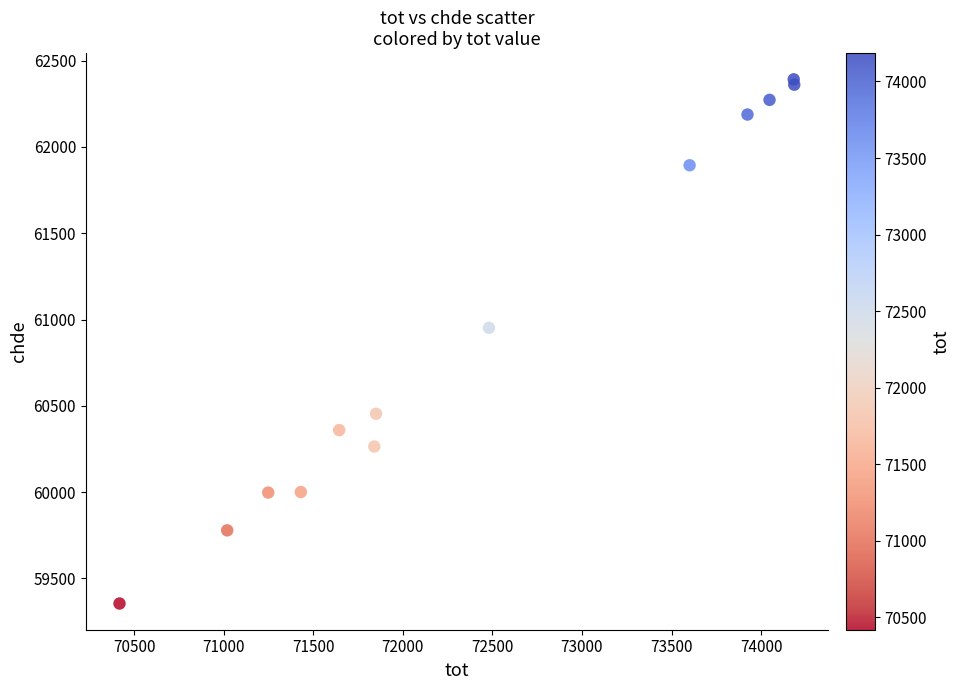

What Y value in the scatter plot is closest to 60873?

60952